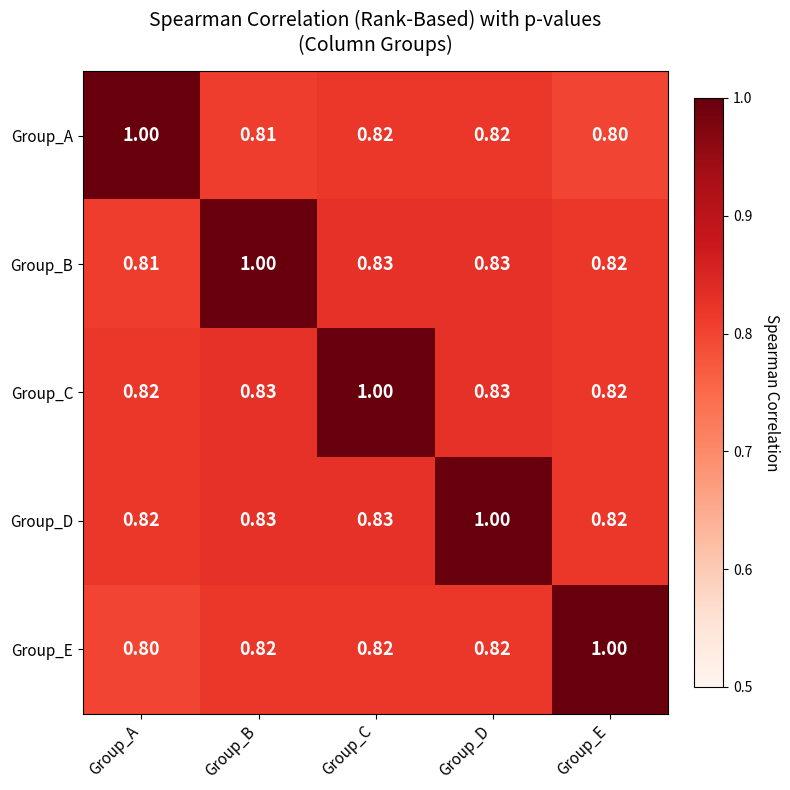

What is the total value across all series at Group_D?

4.3